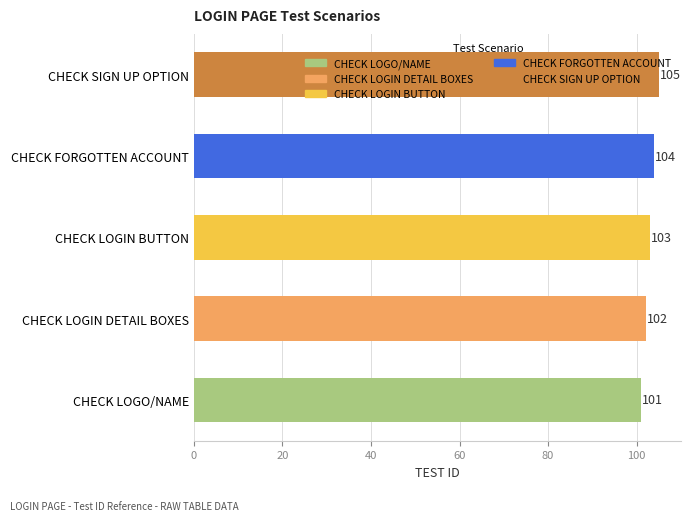

Between CHECK LOGIN BUTTON and CHECK LOGIN DETAIL BOXES, which is larger?

CHECK LOGIN BUTTON